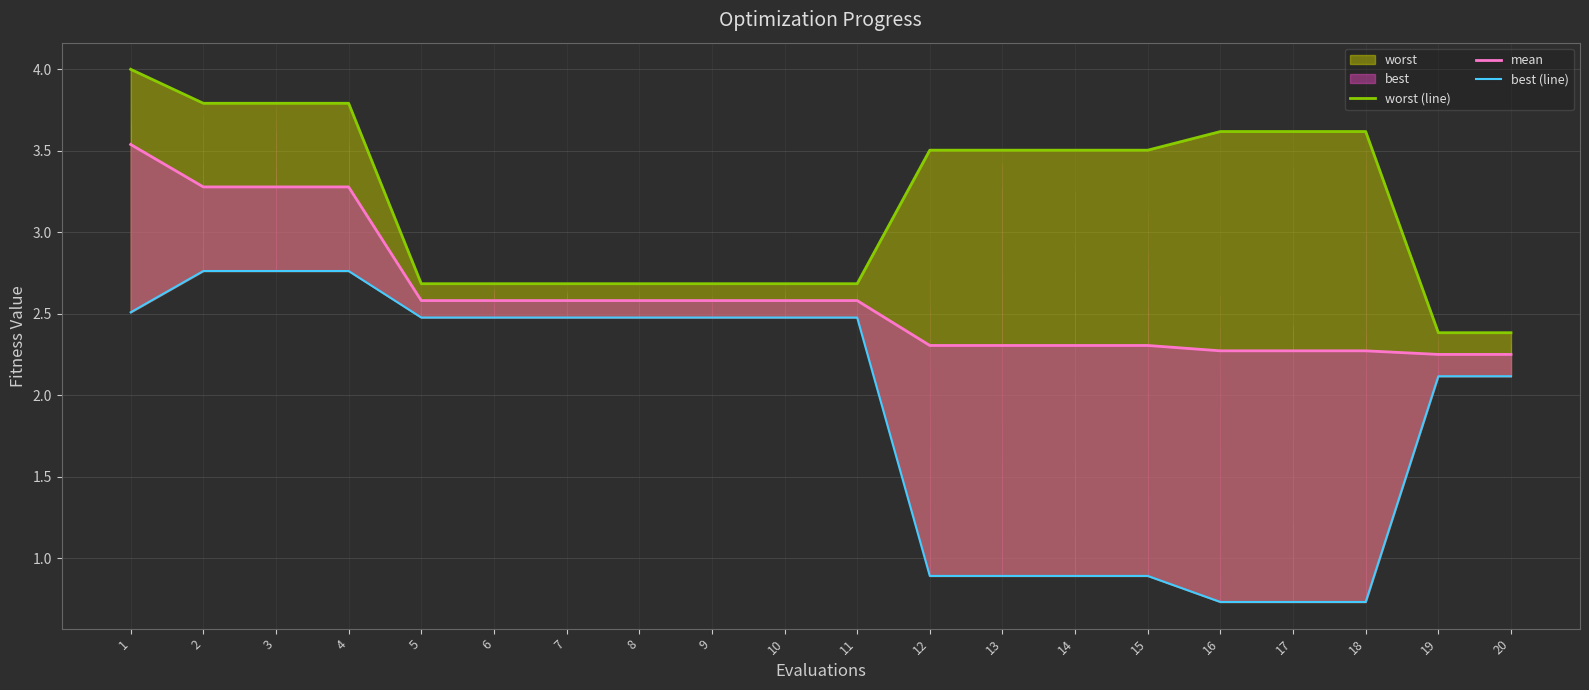

True or false: best (line) has a value of 1.1 at 18.

False